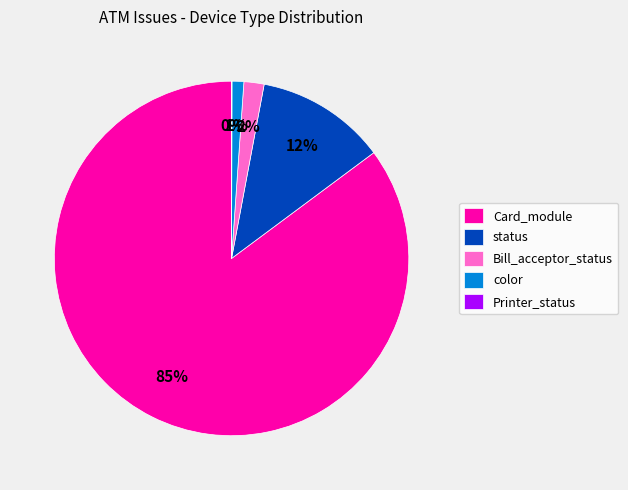

Is Bill_acceptor_status the majority of the pie?

No